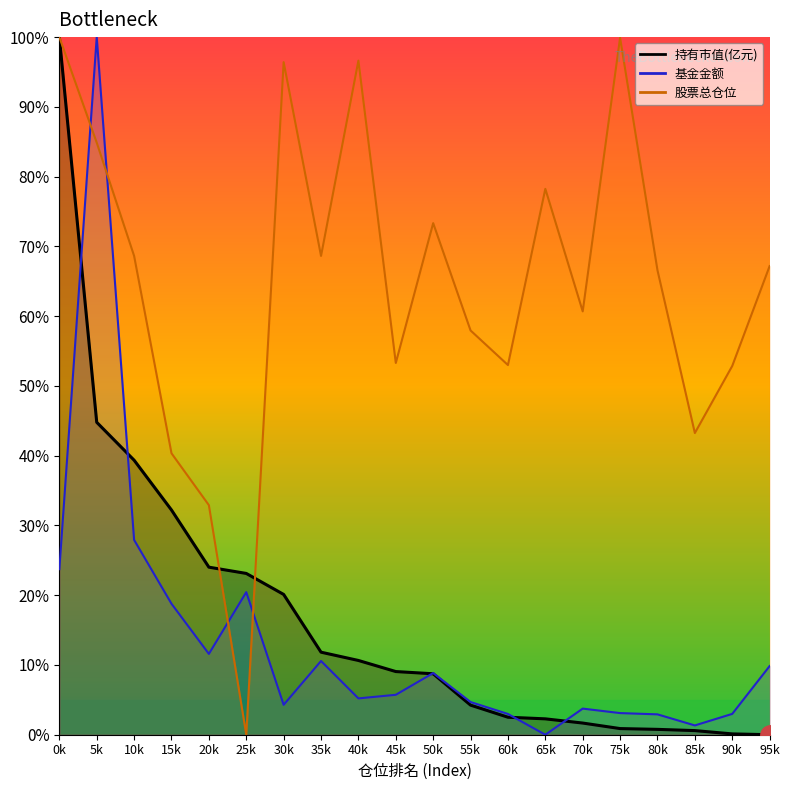

Does the chart display data point markers on the line(s)?

No